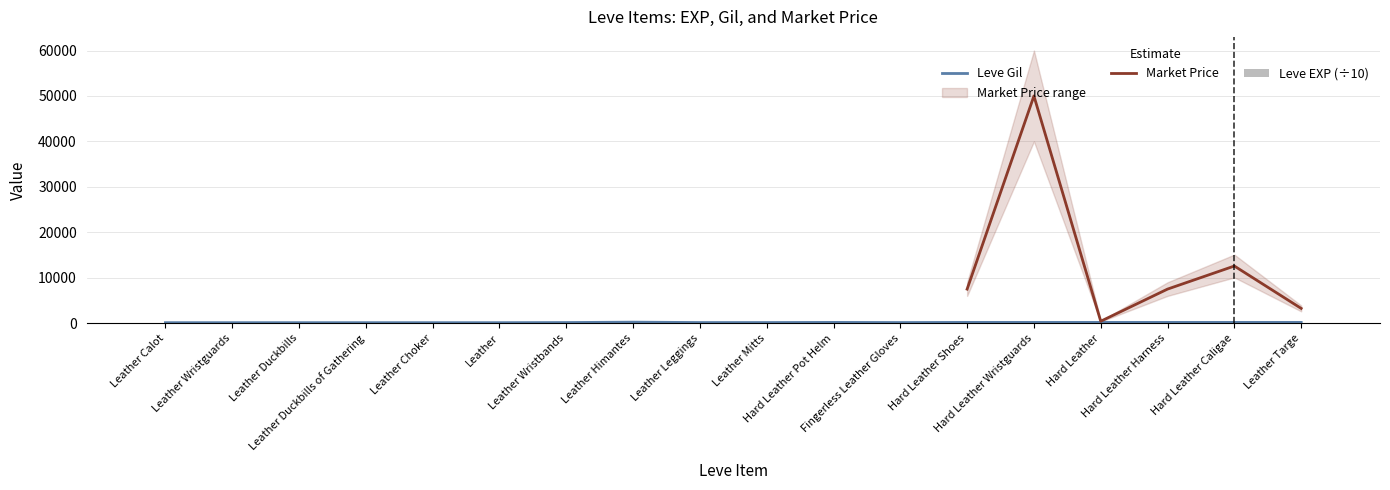

Between Leather Duckbills and Hard Leather Shoes, which series saw the biggest shift?

Leve Gil